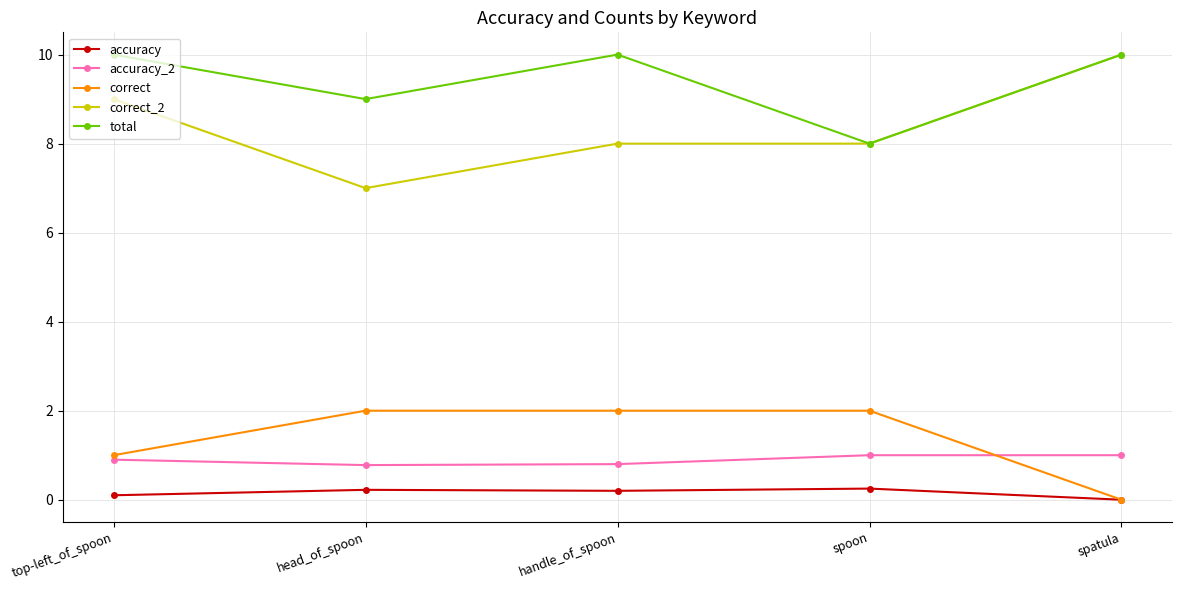

True or false: total has a value of 10.0 at spatula.

True